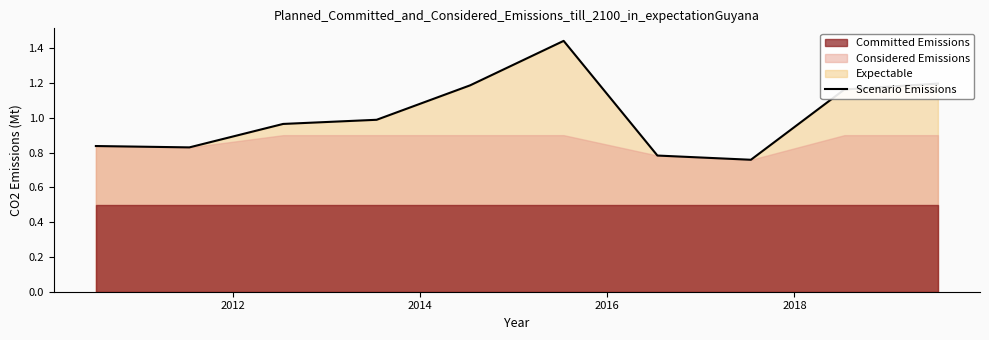

True or false: the data shows 2.0 at 2018.

False